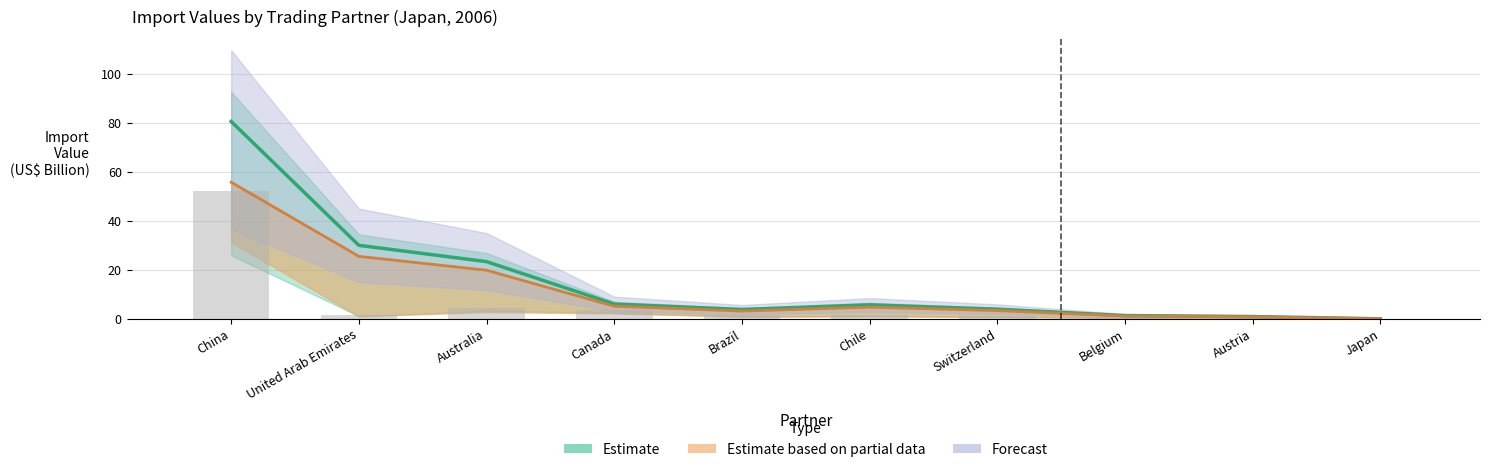

Reading left to right, transcribe all the data shown in this chart.

AHS Duty Free Imports: China=80.5	United Arab Emirates=30.0	Australia=23.3	Canada=6.0	Brazil=3.8	Chile=5.7	Switzerland=3.9	Belgium=1.3	Austria=0.9	Japan=0.0
AHS Dutiable Imports: China=52.0	United Arab Emirates=1.6	Australia=4.5	Canada=3.5	Brazil=1.4	Chile=1.7	Switzerland=1.2	Belgium=0.5	Austria=0.6	Japan=0.0
MFN Duty Free Imports: China=55.7	United Arab Emirates=25.5	Australia=19.8	Canada=5.1	Brazil=3.1	Chile=4.7	Switzerland=3.3	Belgium=1.1	Austria=0.8	Japan=0.0